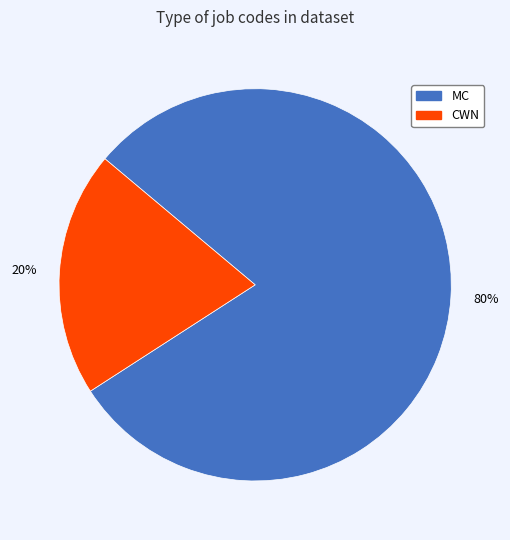

Which slice represents more than half of the pie?

MC